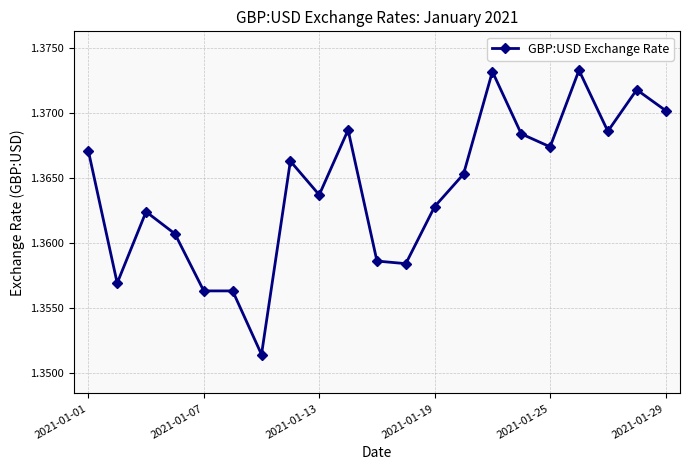

How many values are between 1 and 2?

21